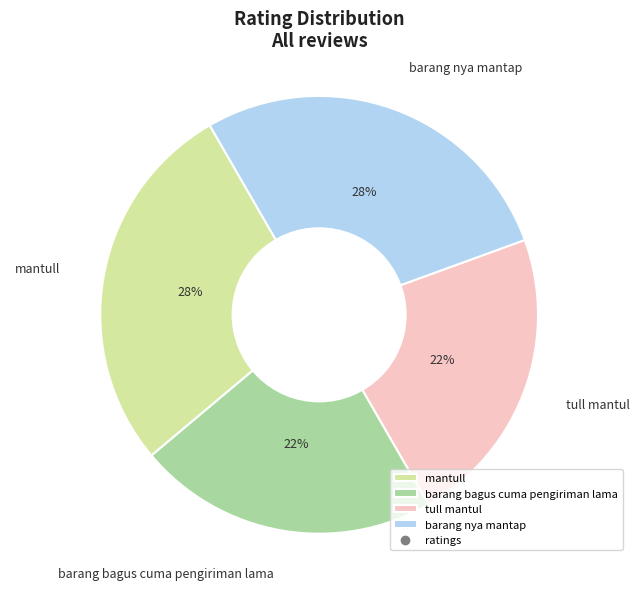

How many segments does this pie chart have?

4